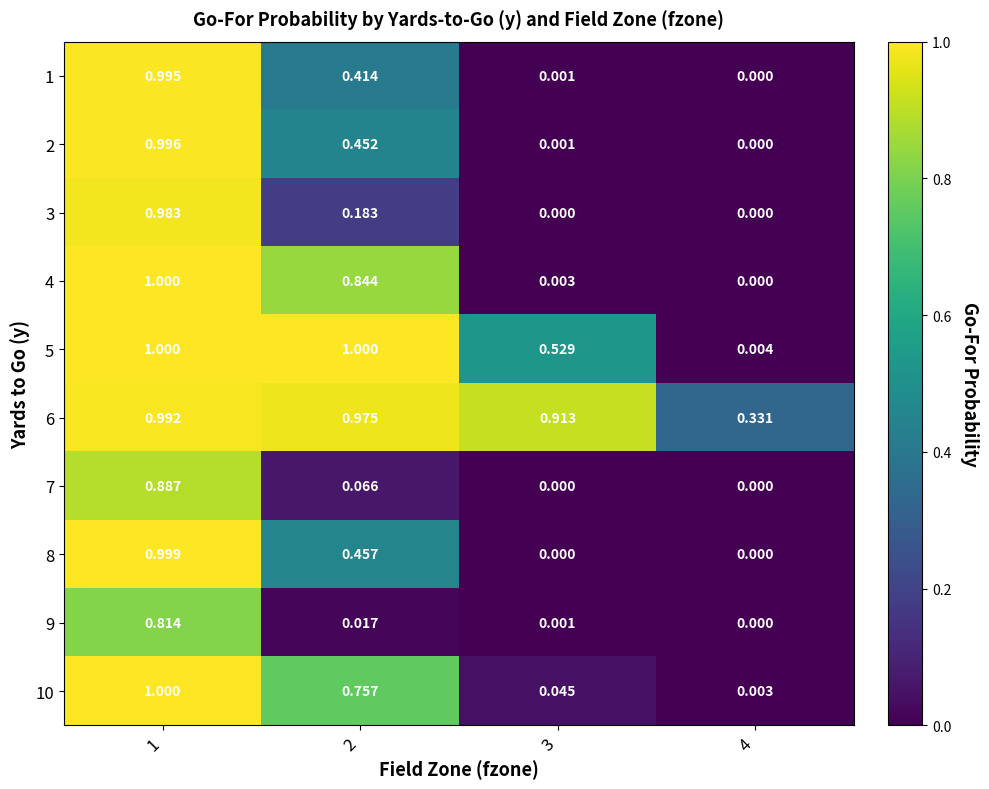

Is the value of 6 at 4 greater than the value of 5 at 2?

No